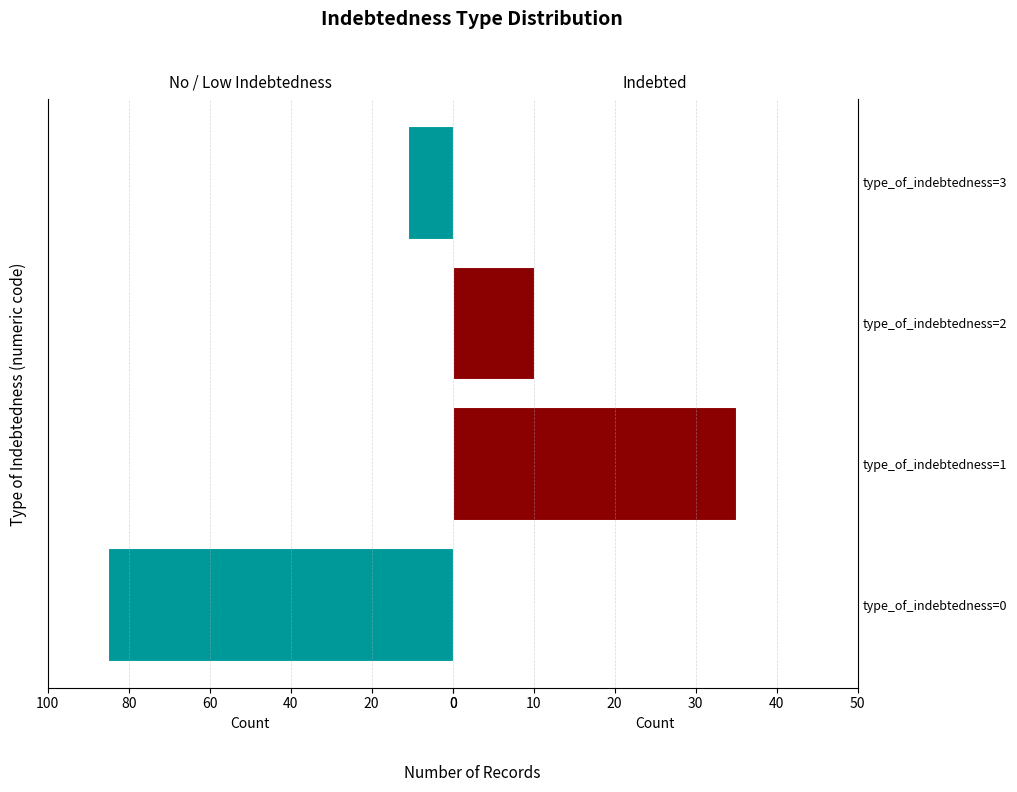

Reading left to right, what are all the values shown in this chart?

No/Low Indebtedness: 85	0	0	11
Indebted: 0	35	10	0